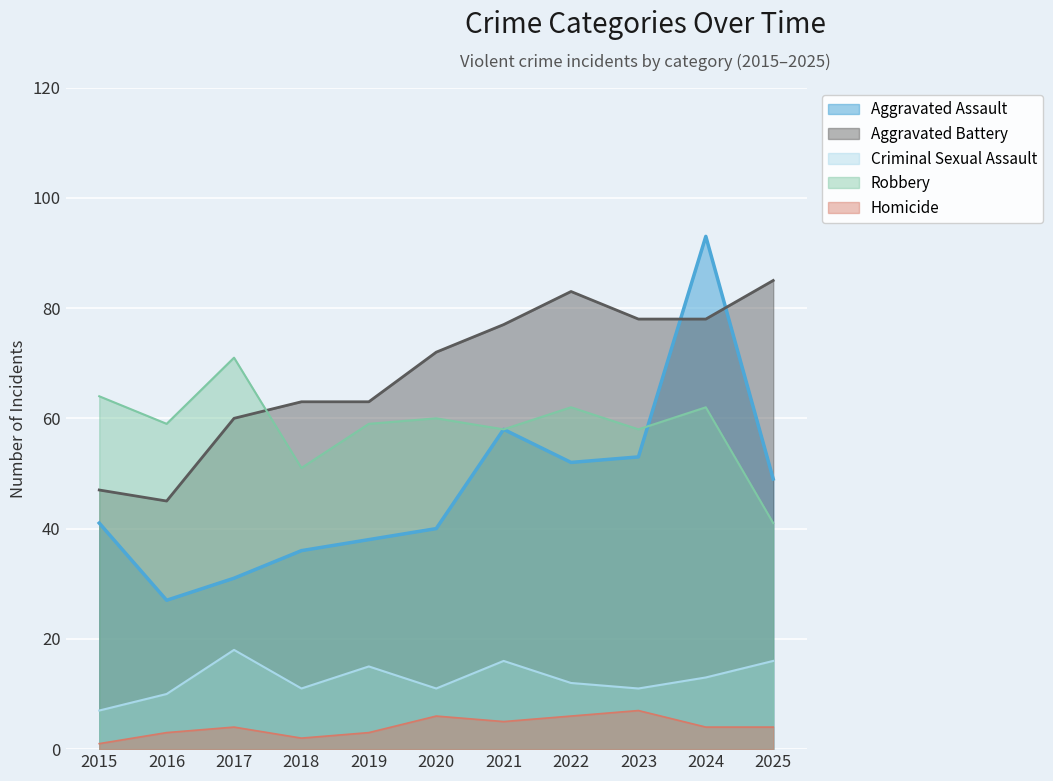

Which series has the largest range (max minus min)?

Aggravated Assault